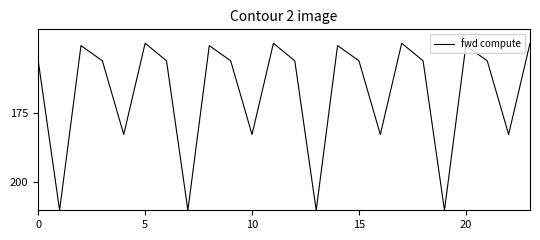

What is the minimum value shown in the chart?

150.0